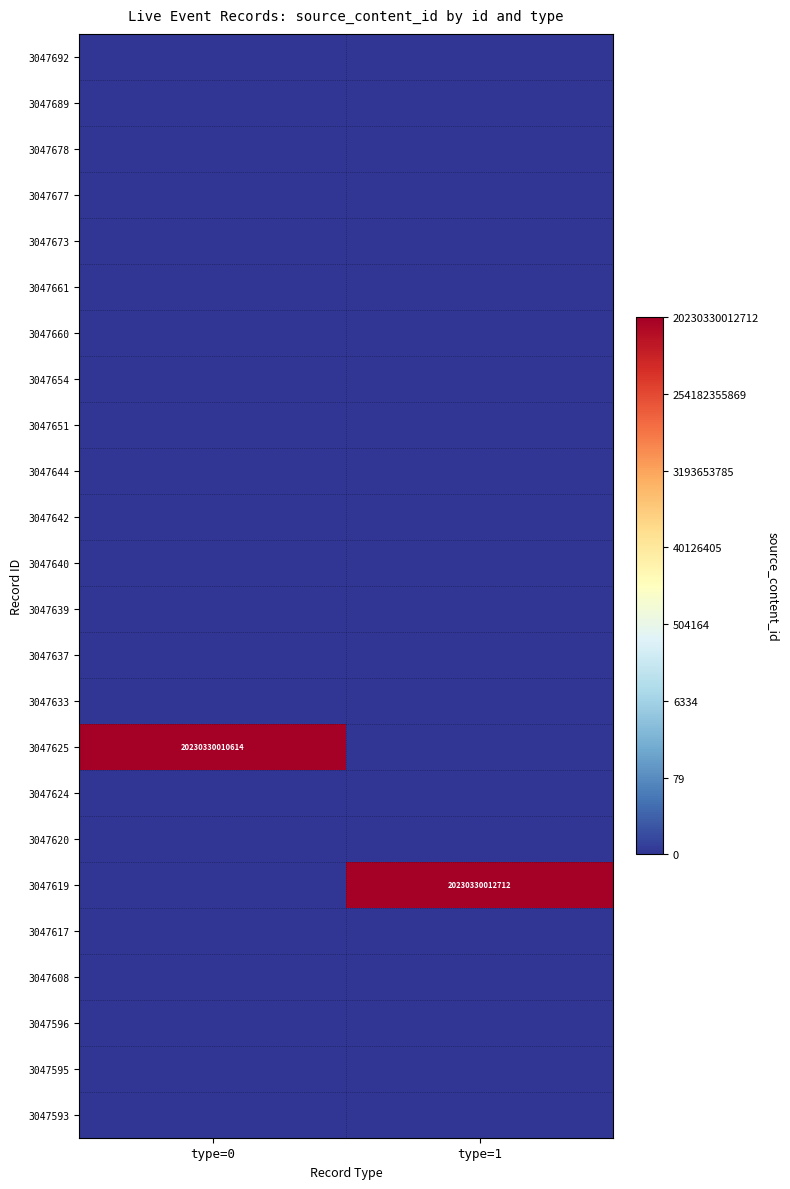

List the labels in order of 3047692 value, smallest first.

type=0, type=1